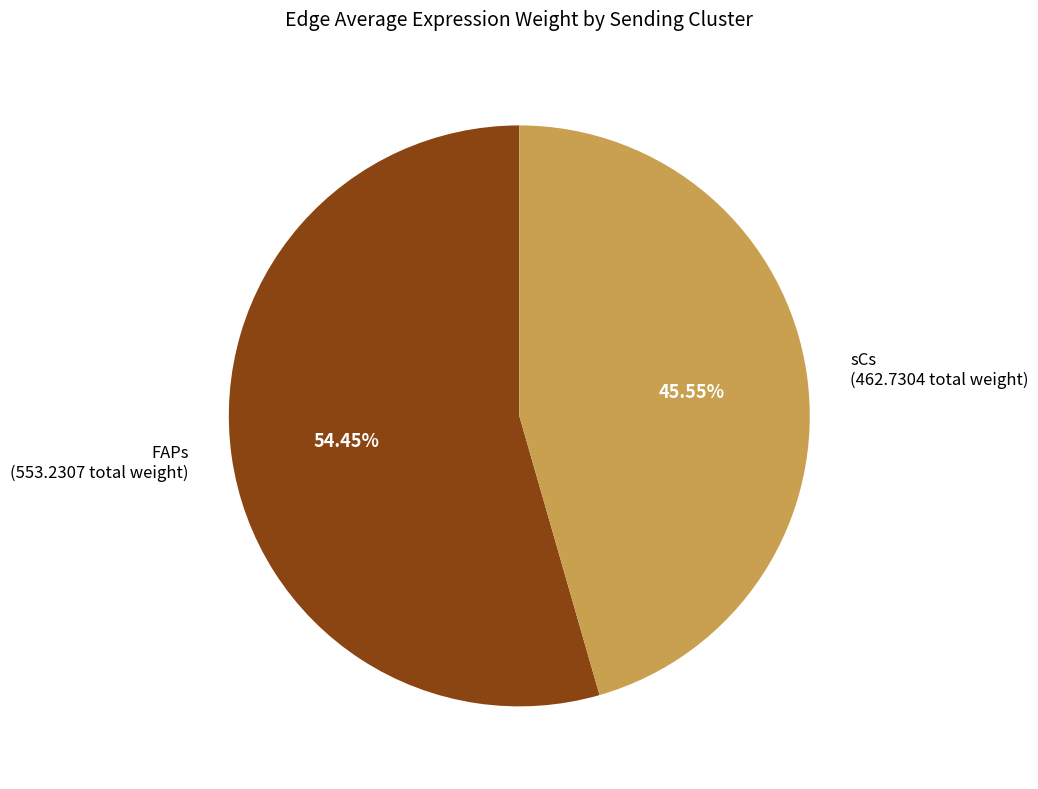

To the nearest percent, what is the average slice percentage?

50%